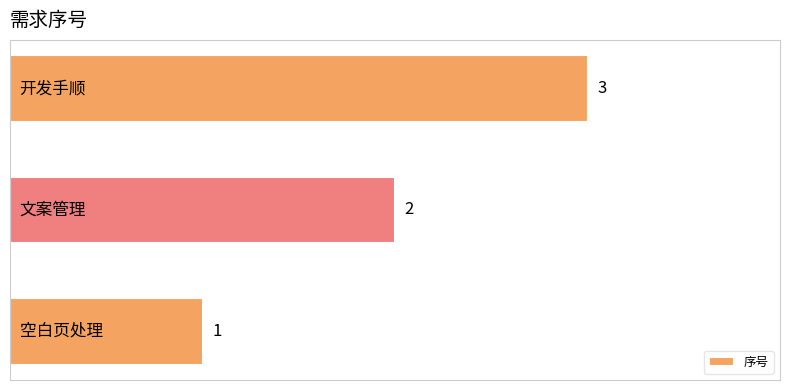

What is the smallest value displayed?

1